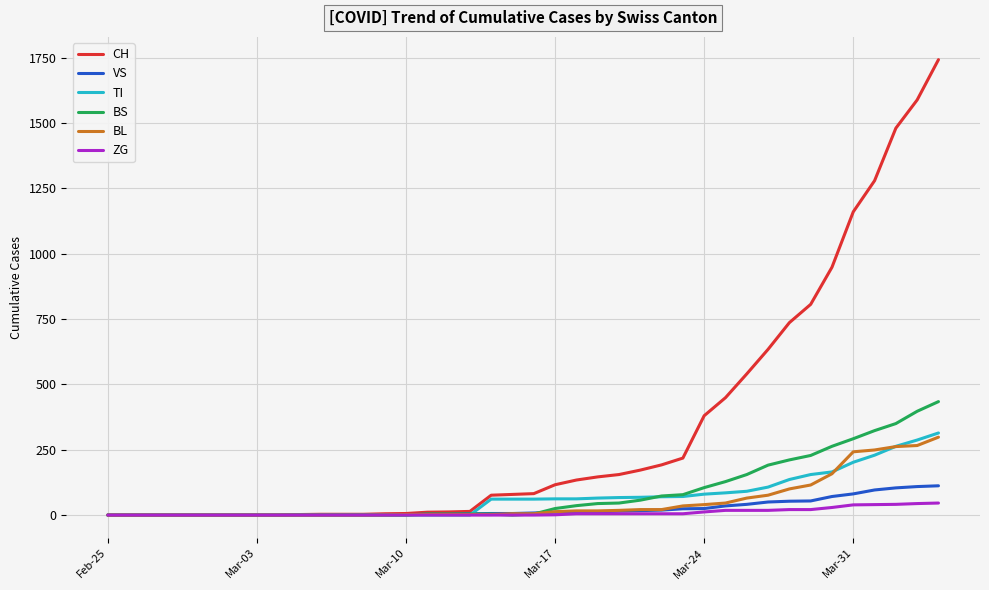

How many lines are shown in the chart?

6